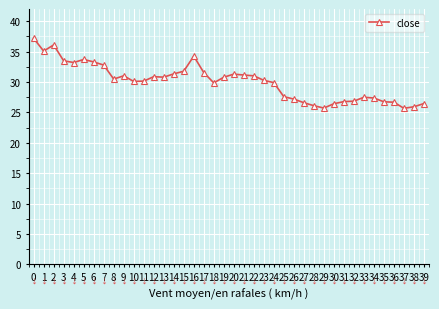

Count the number of data series in this chart.

1